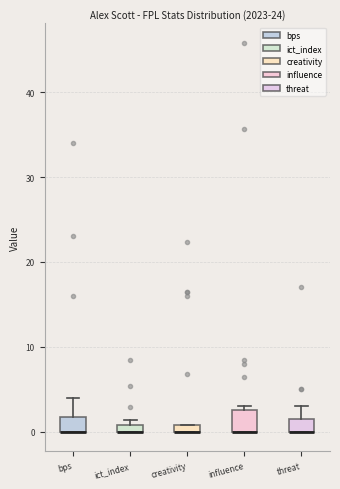

Where is the upper edge of the box for bps on the y-axis? The values are not printed on the chart, so give them approximately, as read against the axis.

2